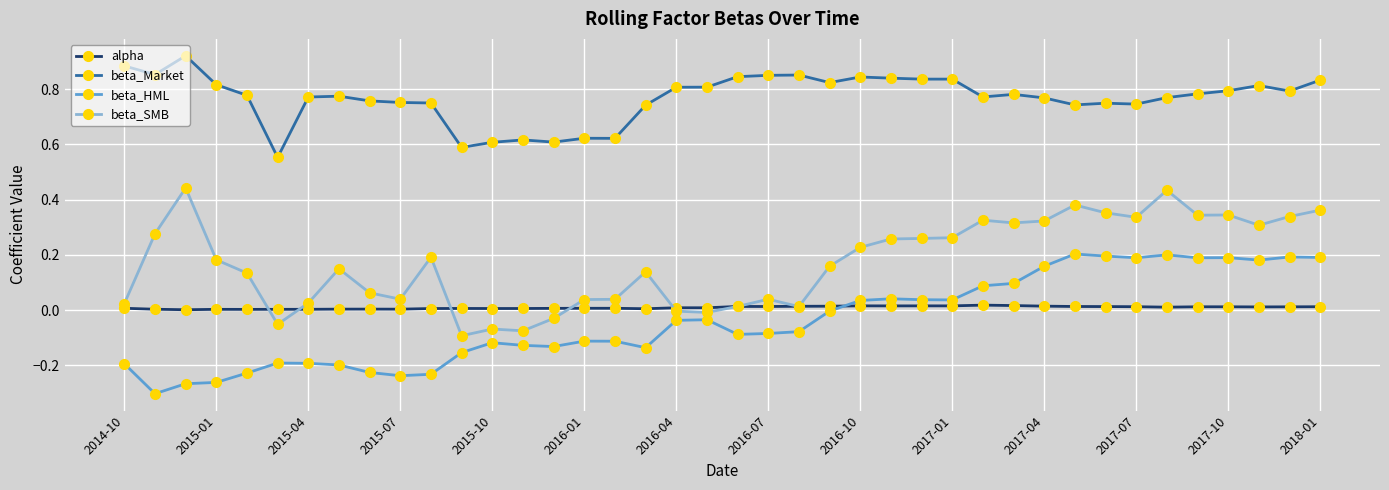

True or false: beta_Market has more than 1 interior local peaks.

True